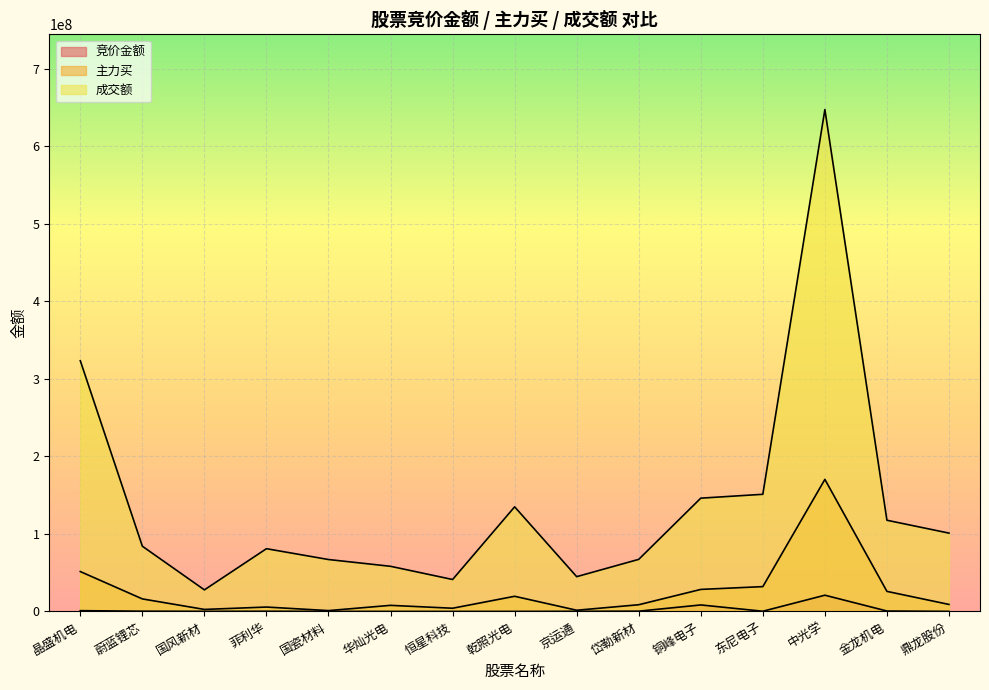

What is the difference between the maximum and minimum values in the 竞价金额 series?

20939661